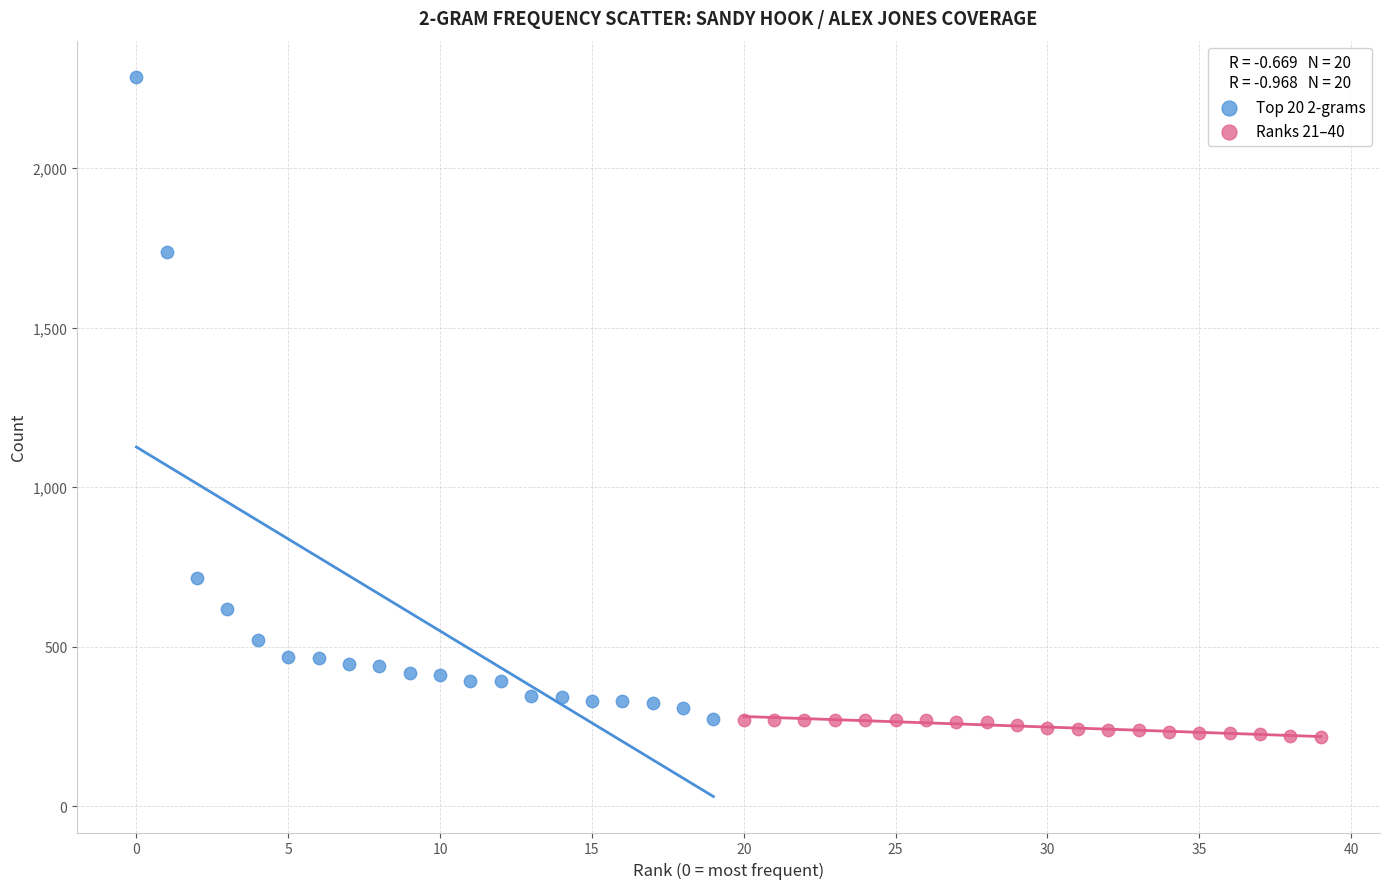

Which series reaches the minimum Y coordinate?

Ranks 21–40